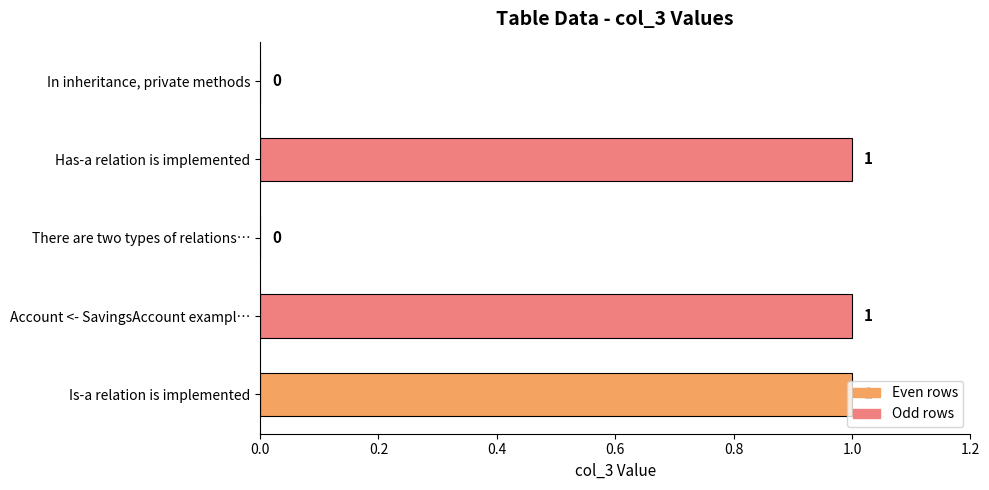

What is the sum of all values?

3